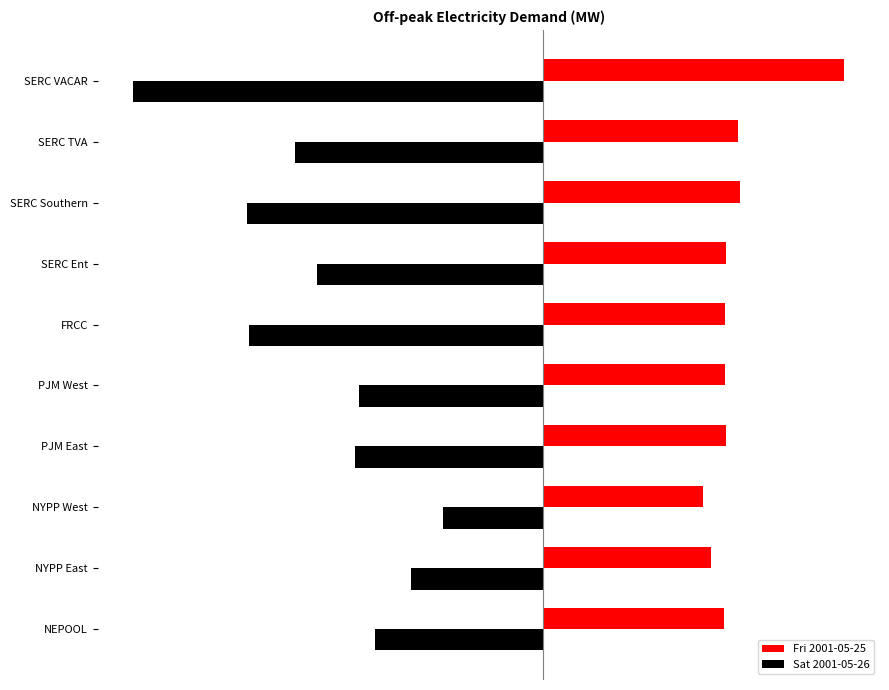

Which series has the widest spread of values?

Sat 2001-05-26